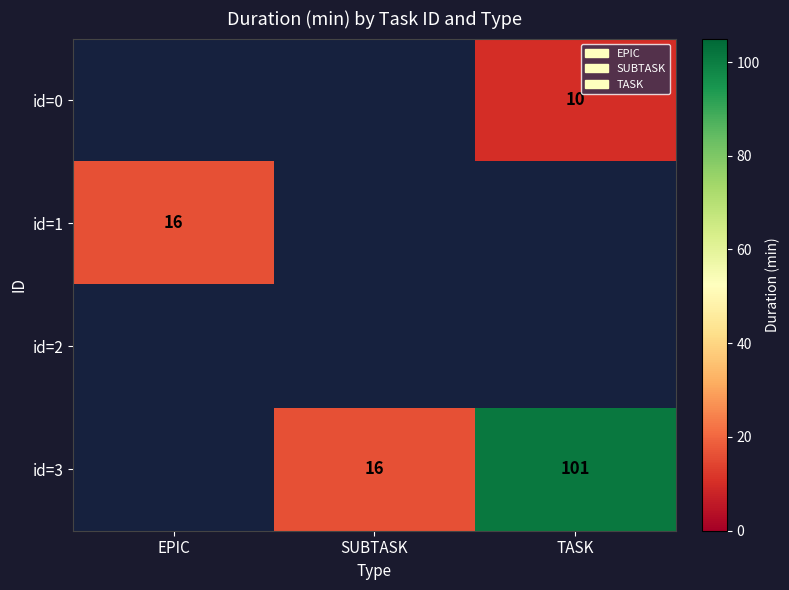

How many categories are shown in the chart?

3